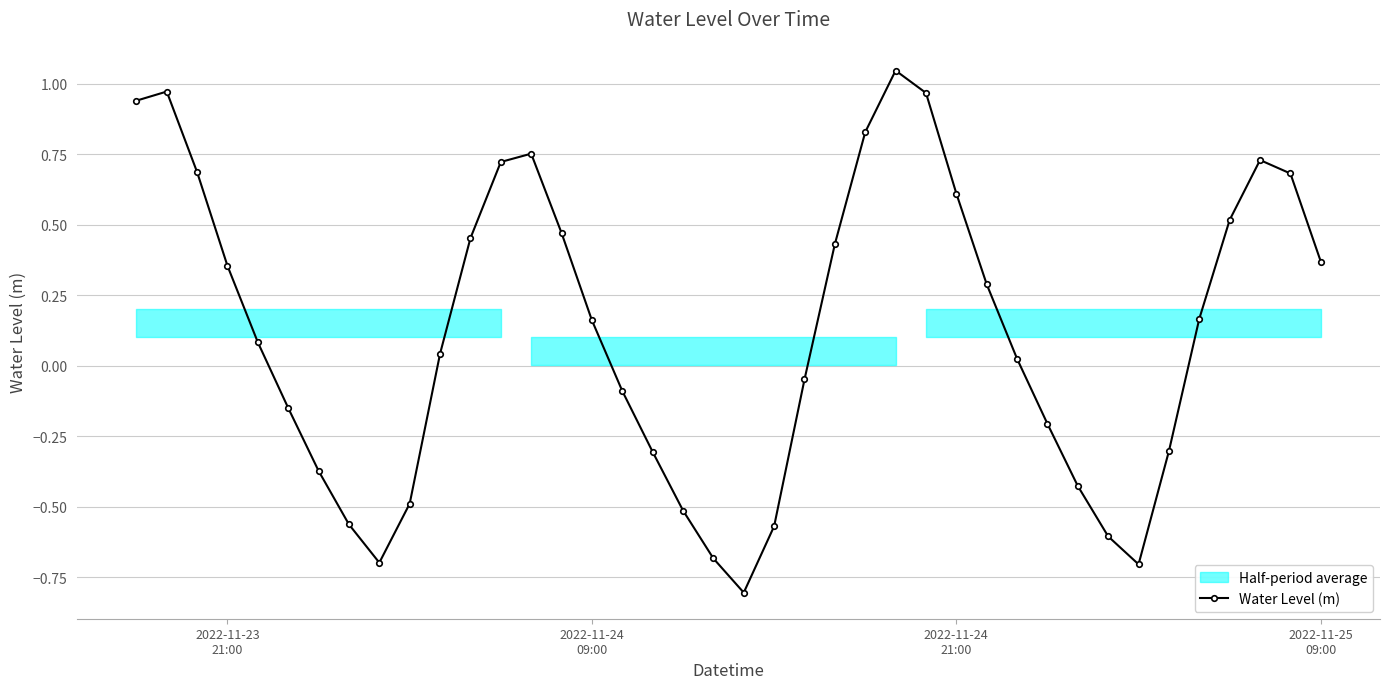

True or false: Water Level (m) has more than 0 interior local peaks.

True